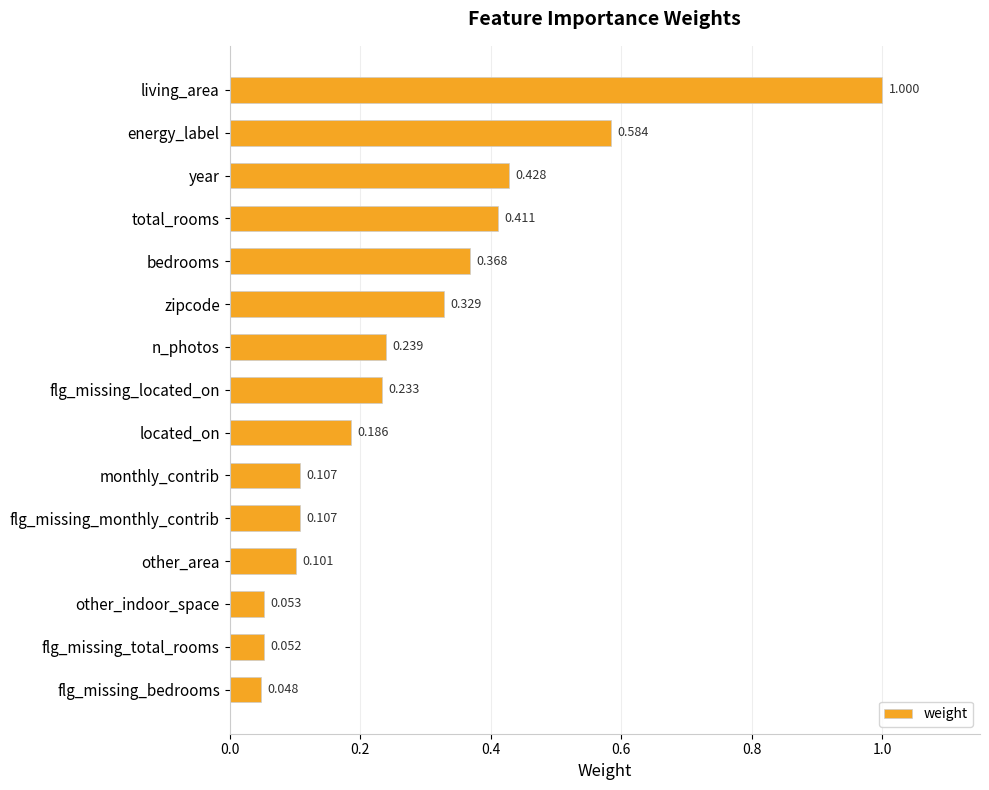

At which label is the value closest to 0?

flg_missing_bedrooms